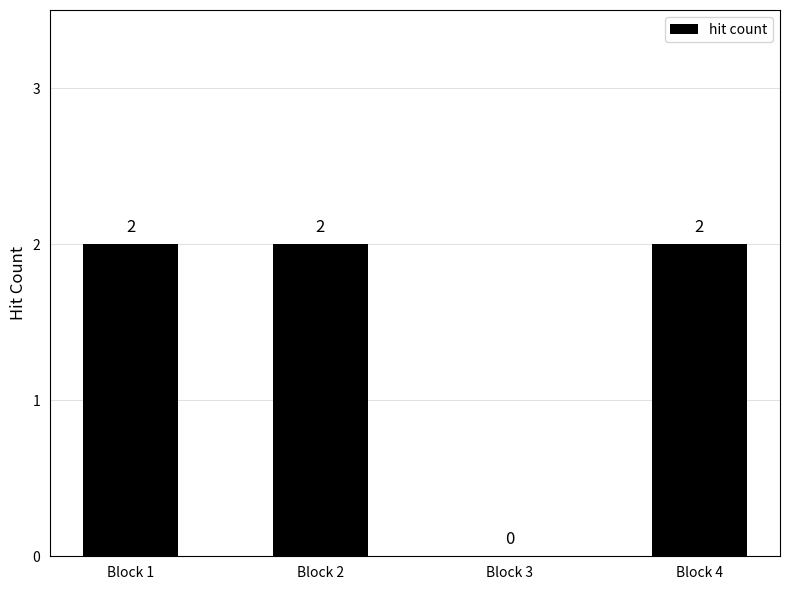

True or false: the data shows 1 at Block 3.

False